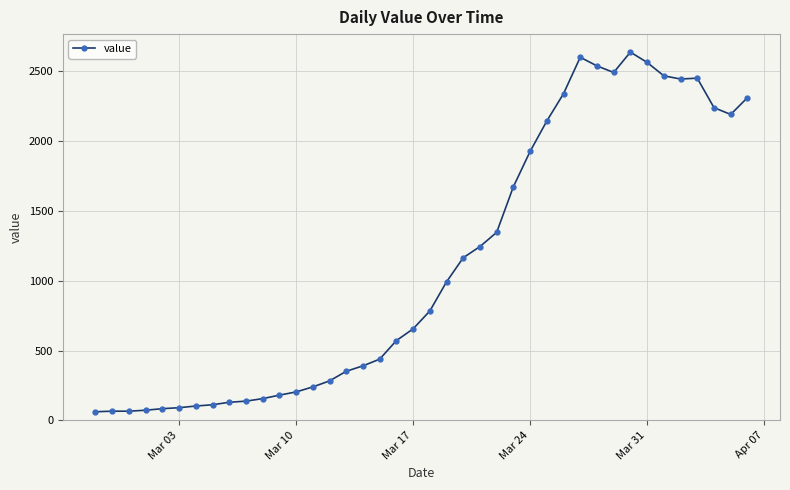

What is the value of the 7th point from the left?

102